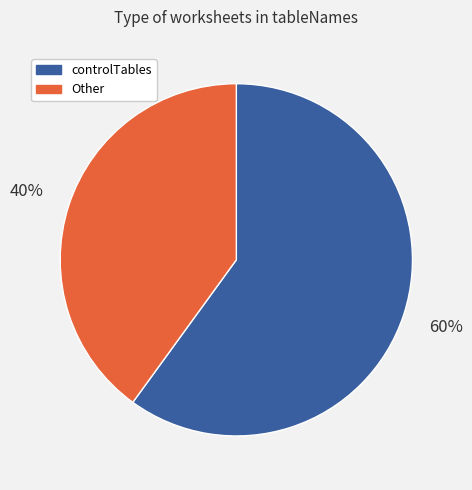

How many segments does this pie chart have?

2